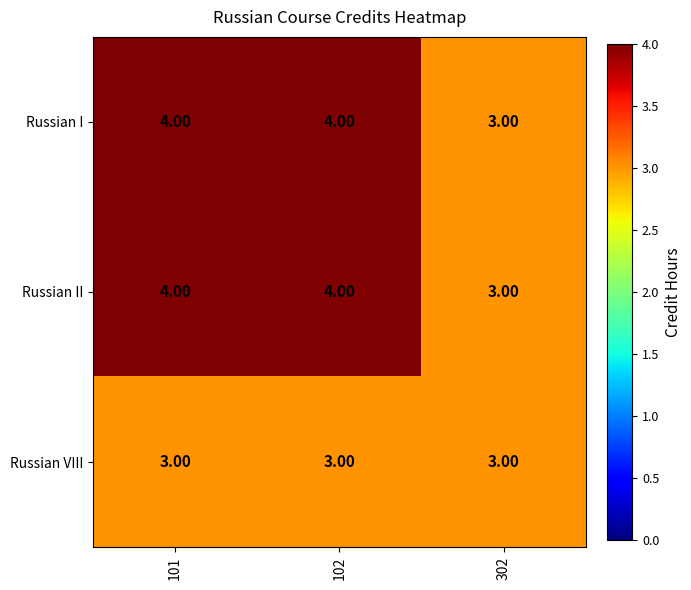

What is the average value of the Russian II series?

4